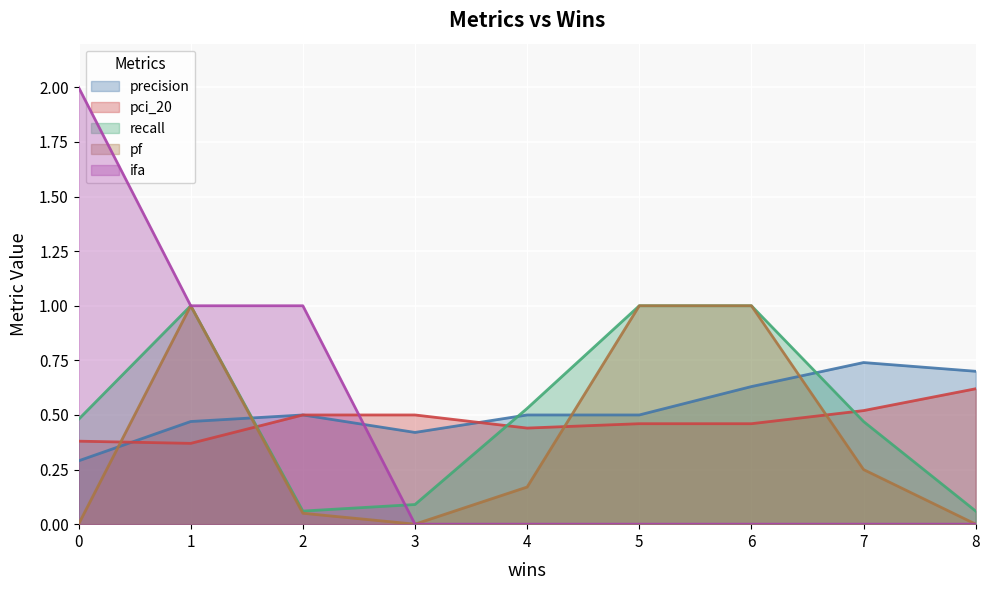

At how many categories does at least one series exceed 0?

9